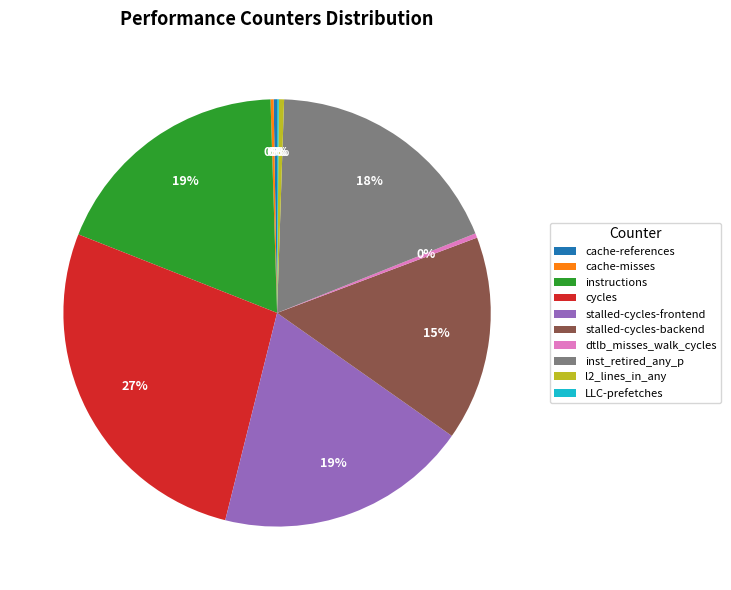

True or false: instructions accounts for 25% of the total.

False